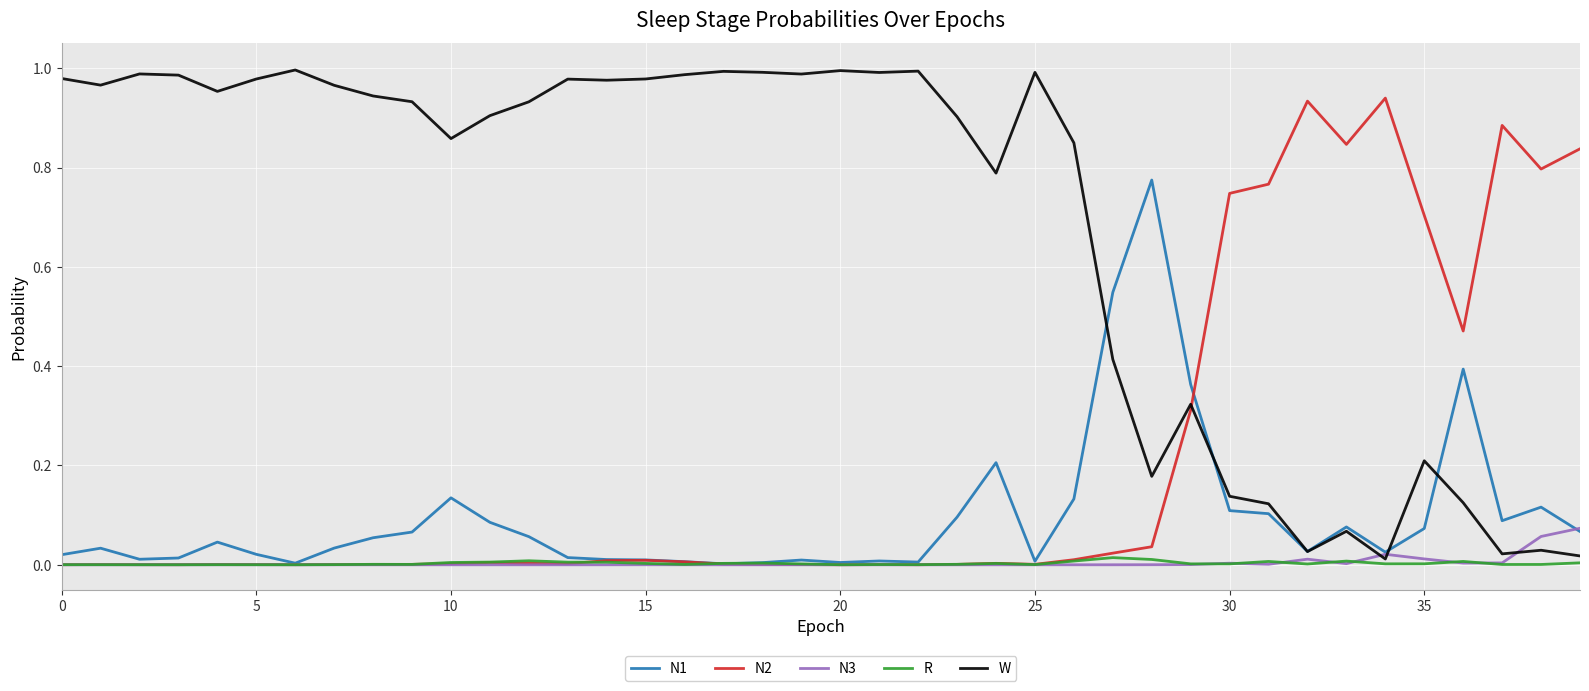

Rank the series by their maximum value, from lowest to highest.

R, N3, N1, N2, W